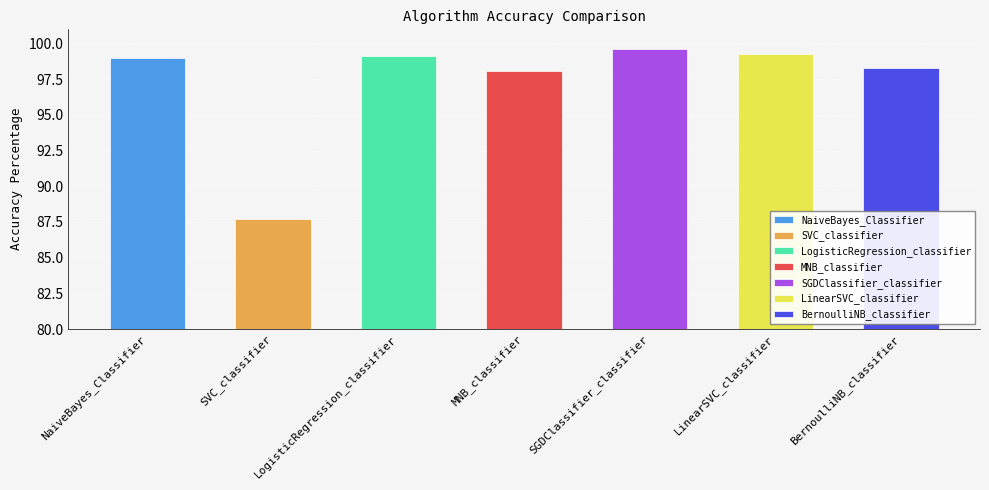

The chart shows a value of 99.6 at SGDClassifier_classifier. True or false?

True